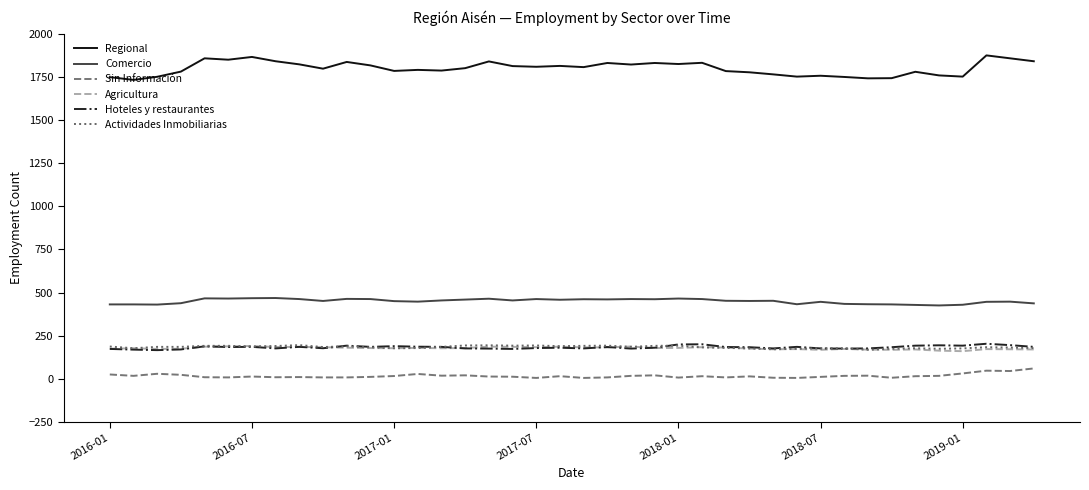

Which series has the widest spread of values?

Regional